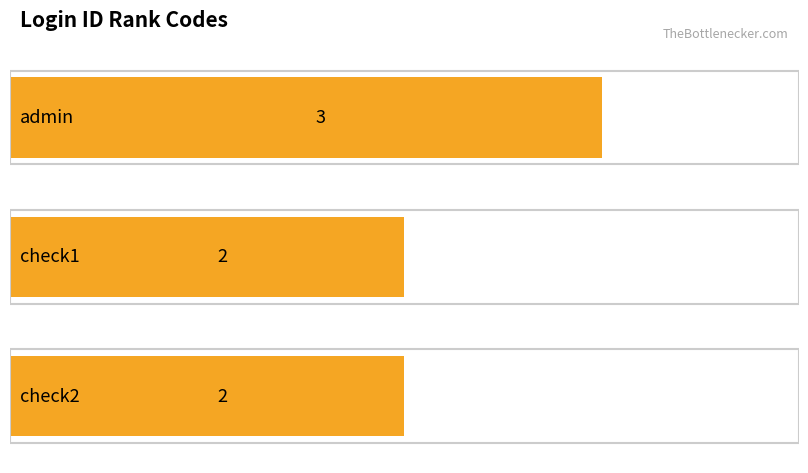

What is the label of the 1st bar from the left?

admin